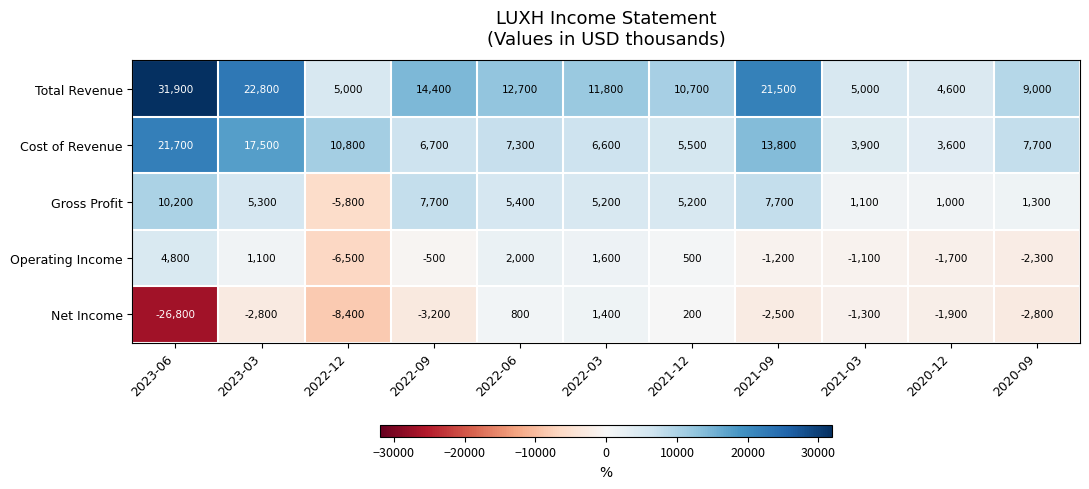

What is the total value across all series at 2022-12?

-4900